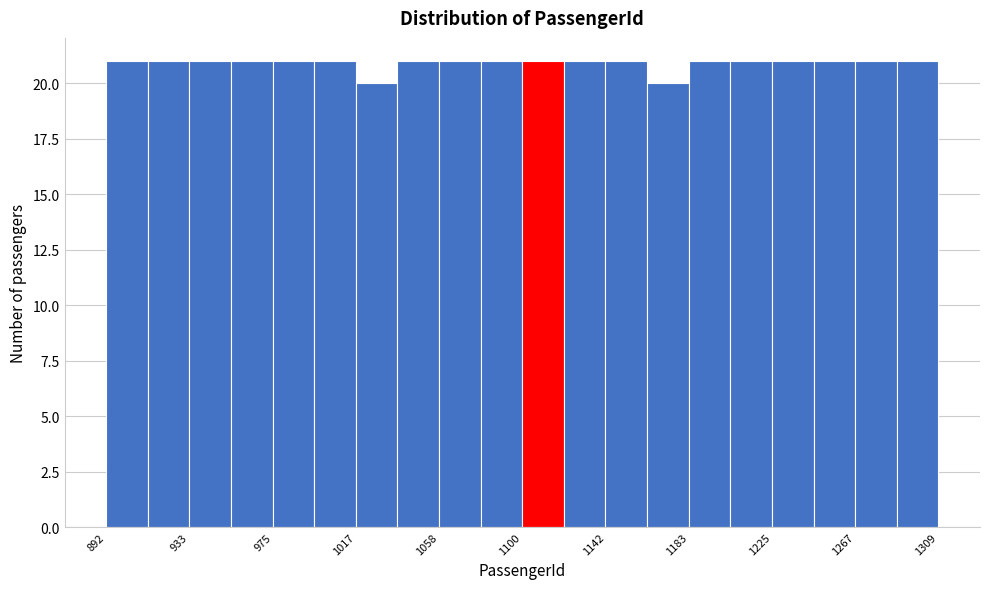

Reading left to right, transcribe this chart: for each bar, give the range it covers on the x-axis and its height. Neither the bar edges nor the heights are printed on the chart, so give them approximately, as read against the axes.

890 to 915: 21
915 to 935: 21
935 to 955: 21
955 to 975: 21
975 to 995: 21
995 to 1015: 21
1015 to 1040: 20
1040 to 1060: 21
1060 to 1080: 21
1080 to 1100: 21
1100 to 1120: 21
1120 to 1140: 21
1140 to 1165: 21
1165 to 1185: 20
1185 to 1205: 21
1205 to 1225: 21
1225 to 1245: 21
1245 to 1265: 21
1265 to 1290: 21
1290 to 1310: 21